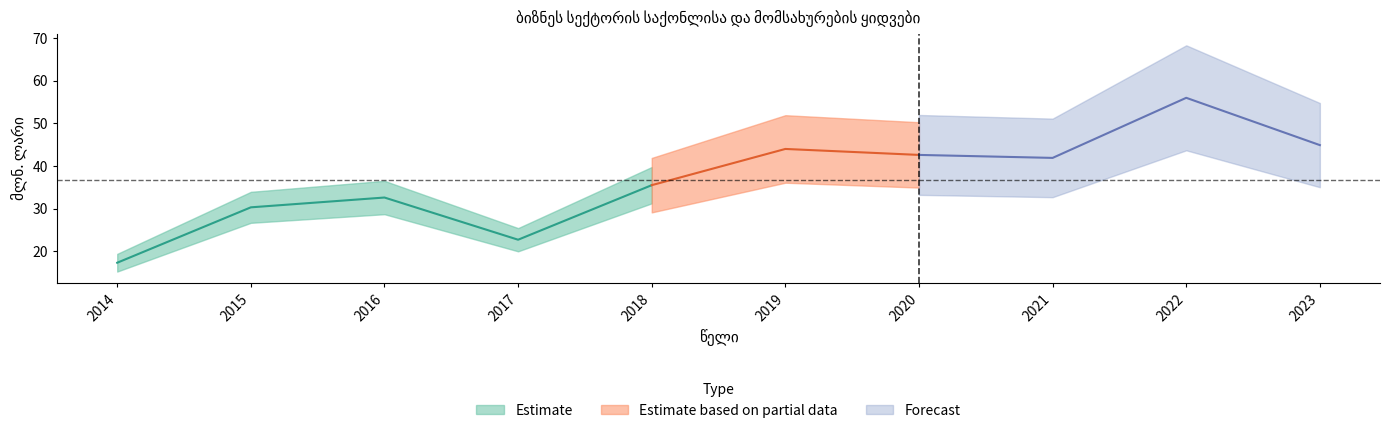

What is the average value?

36.8